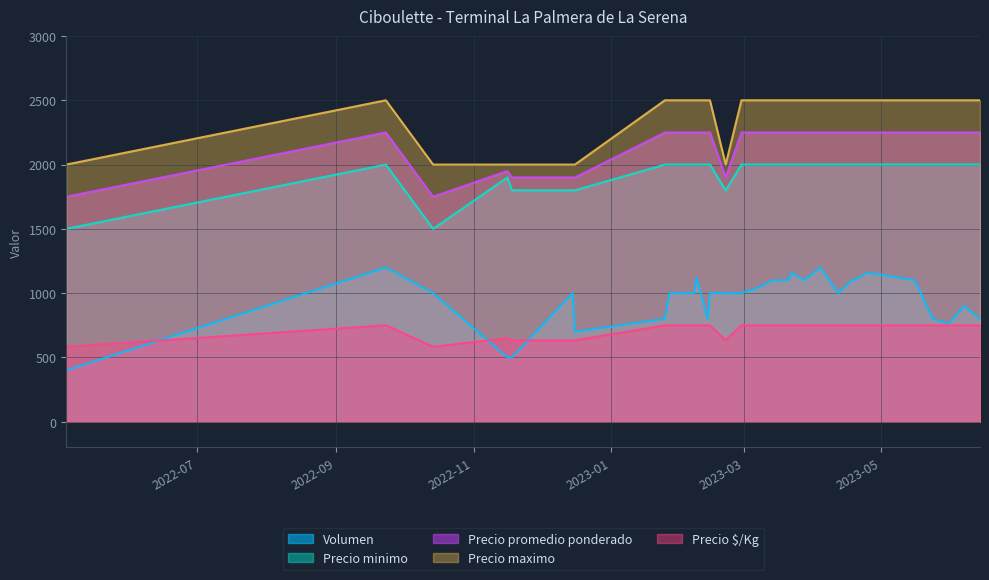

Rank the series at 2023-03-14 from lowest to highest value.

Precio $/Kg, Volumen, Precio minimo, Precio promedio ponderado, Precio maximo